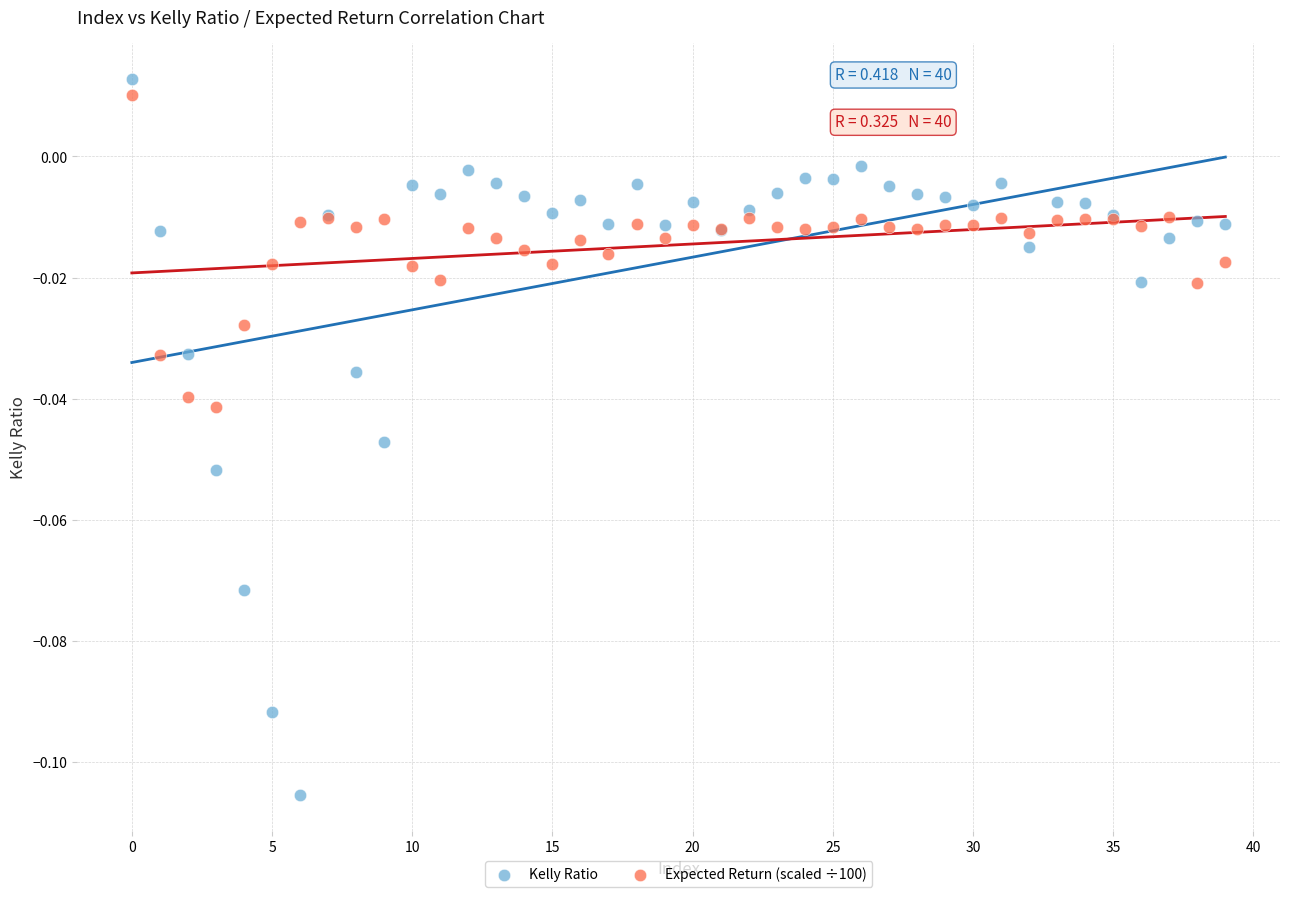

Which series reaches the minimum Y coordinate?

Kelly Ratio